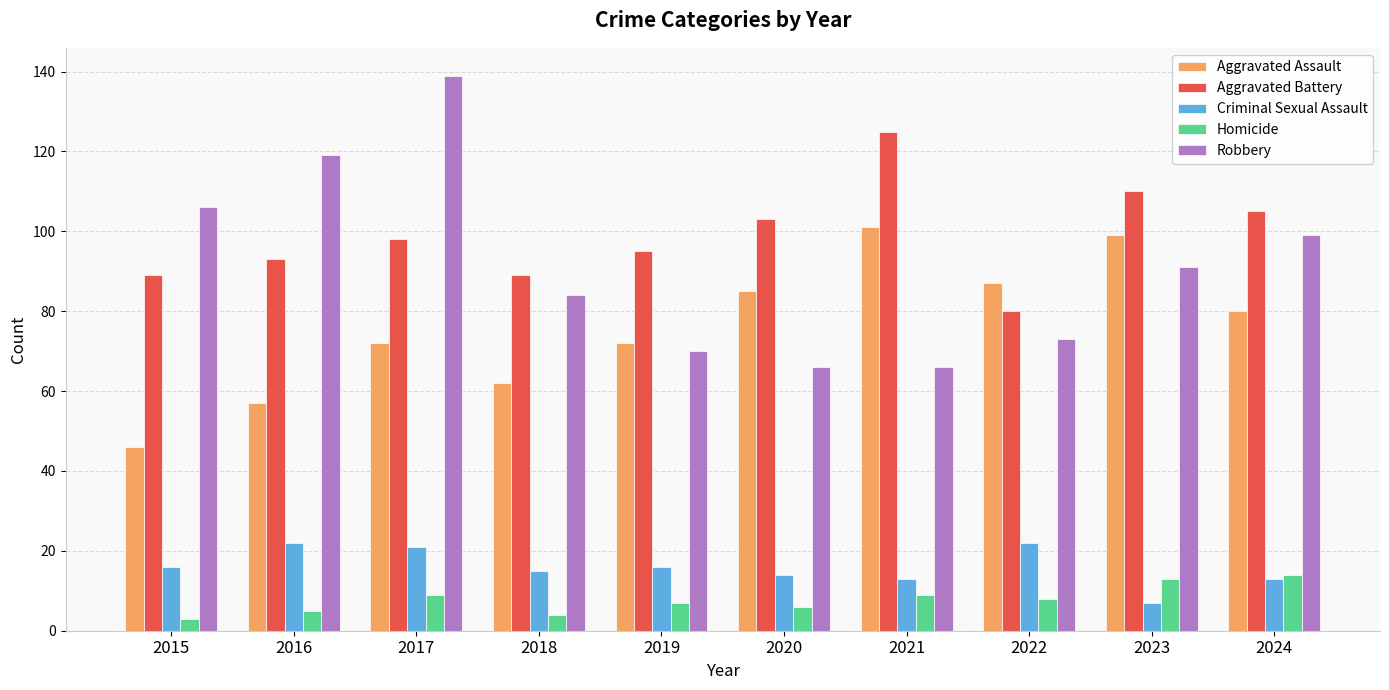

Reading left to right, transcribe all the data shown in this chart.

Aggravated Assault: 46	57	72	62	72	85	101	87	99	80
Aggravated Battery: 89	93	98	89	95	103	125	80	110	105
Criminal Sexual Assault: 16	22	21	15	16	14	13	22	7	13
Homicide: 3	5	9	4	7	6	9	8	13	14
Robbery: 106	119	139	84	70	66	66	73	91	99